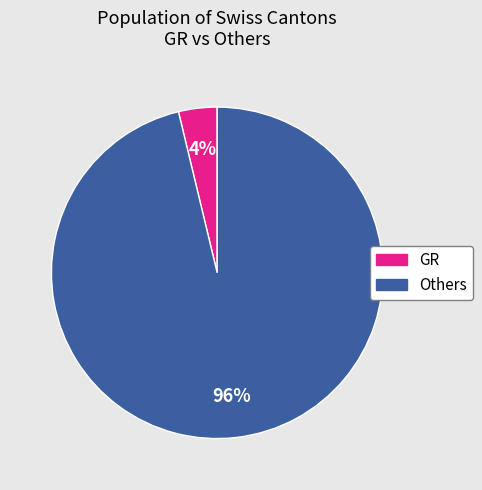

Is there any slice that represents more than half of the pie?

Yes